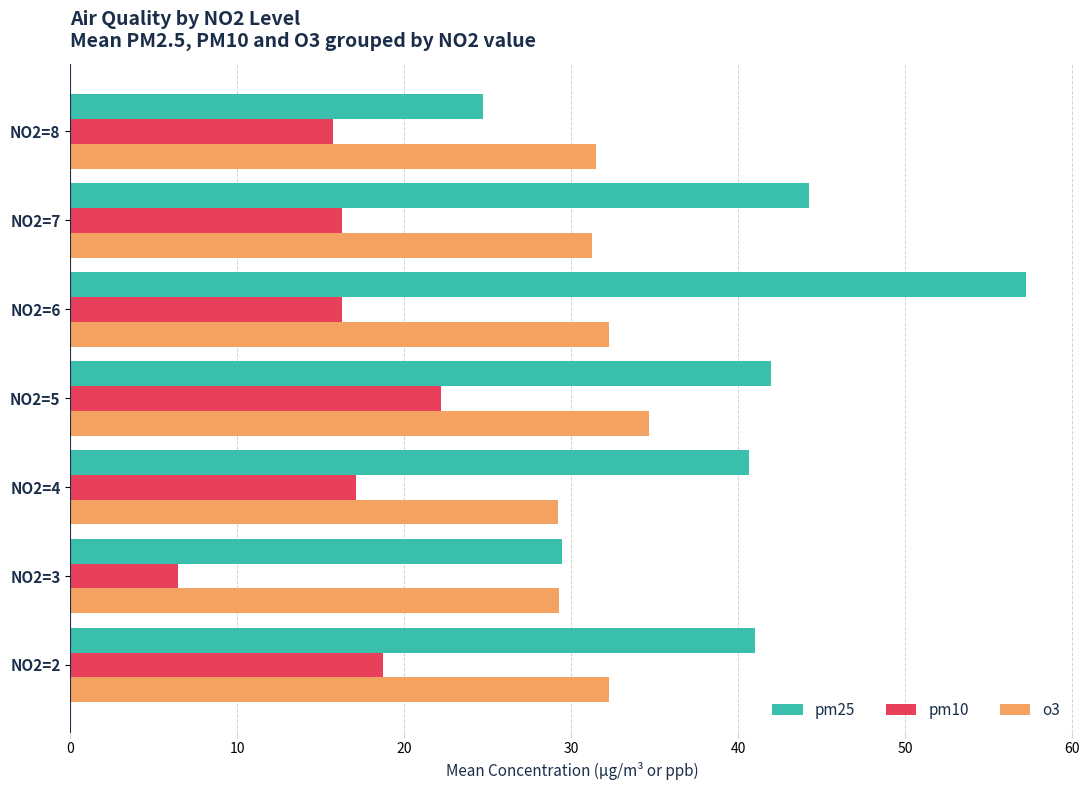

Rank the series by their average value, from highest to lowest.

pm25, o3, pm10